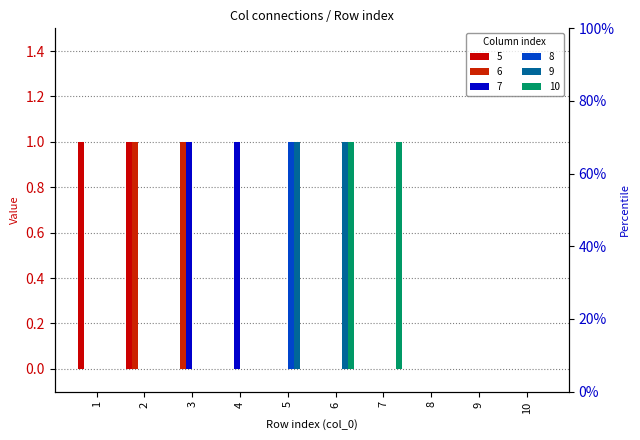

List the series in order of their peak value, lowest first.

5, 6, 7, 8, 9, 10